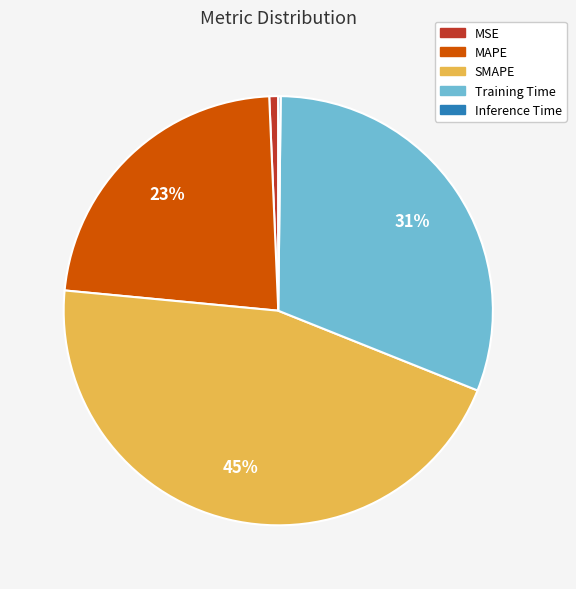

Does MSE account for over 50% of the chart?

No